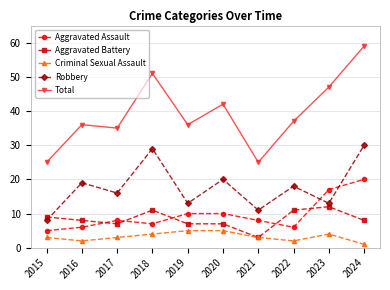

Which category has the lowest value in the Aggravated Battery series?

2021